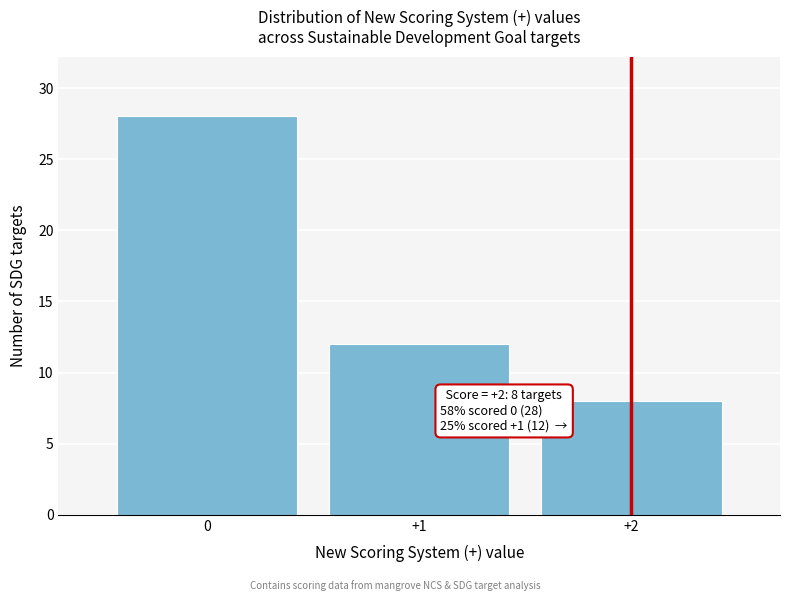

Reading left to right, list all the values displayed in this chart.

28	12	8